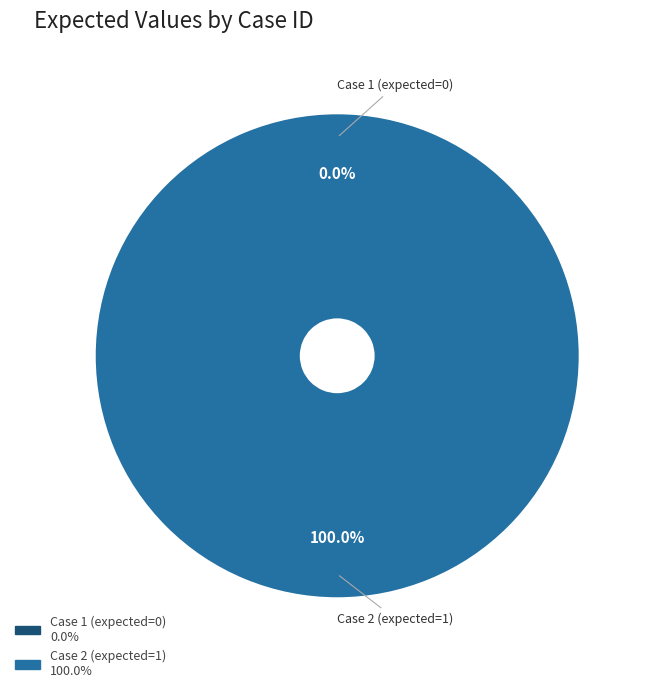

What percentage do Case 1 (expected=0) and Case 2 (expected=1) together represent?

100.0%